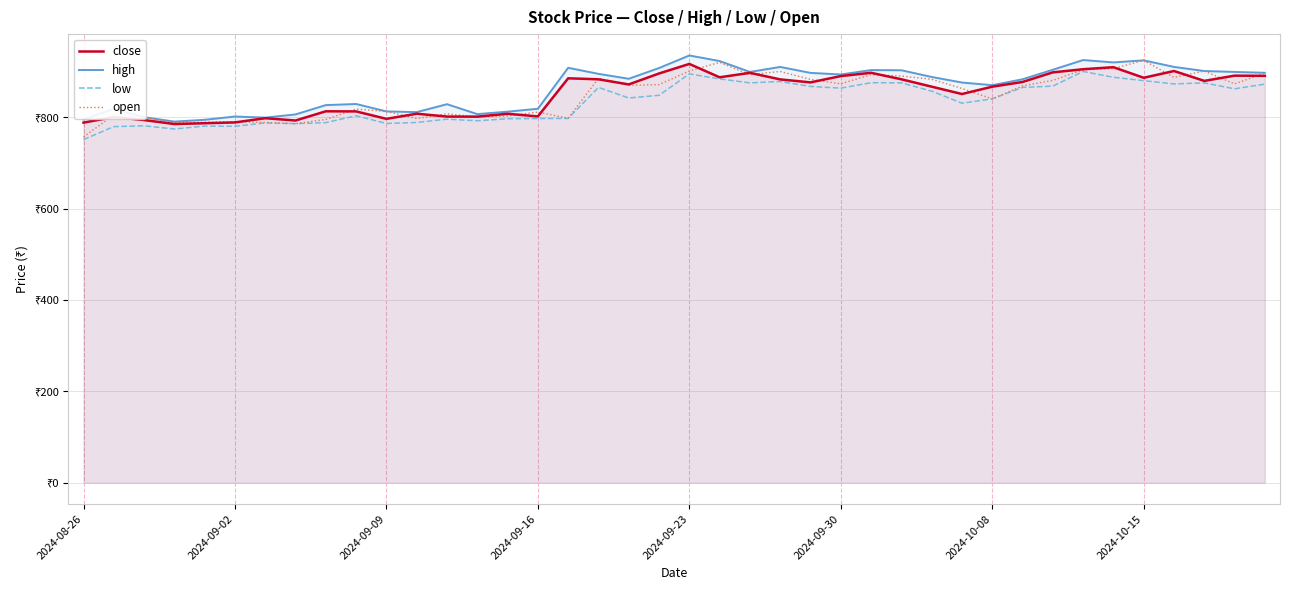

True or false: high and open intersect in this chart.

False